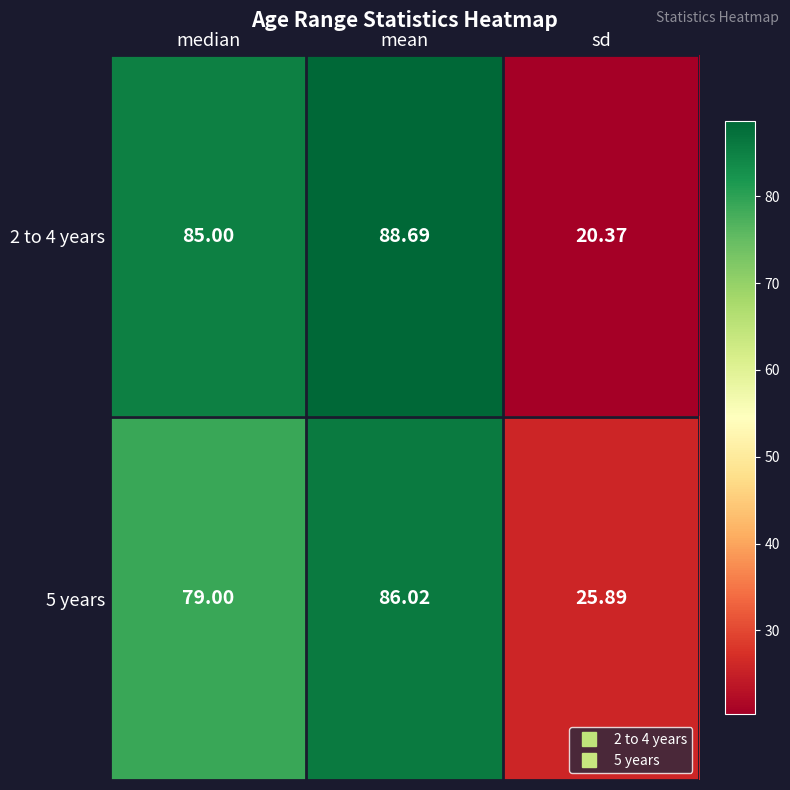

Rank the categories by 5 years value from highest to lowest.

mean, median, sd